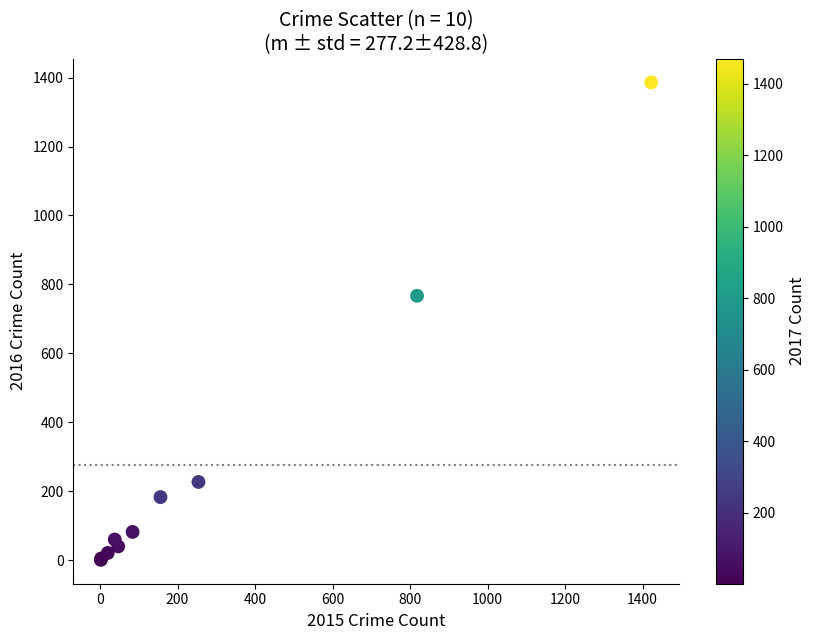

What Y value in the scatter plot is closest to 693?

767